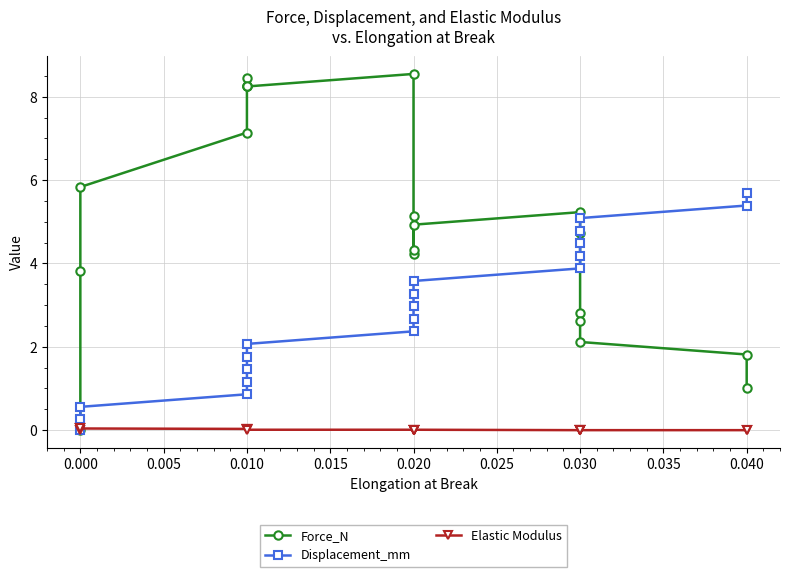

How many times do Displacement_mm and Force_N cross each other?

1